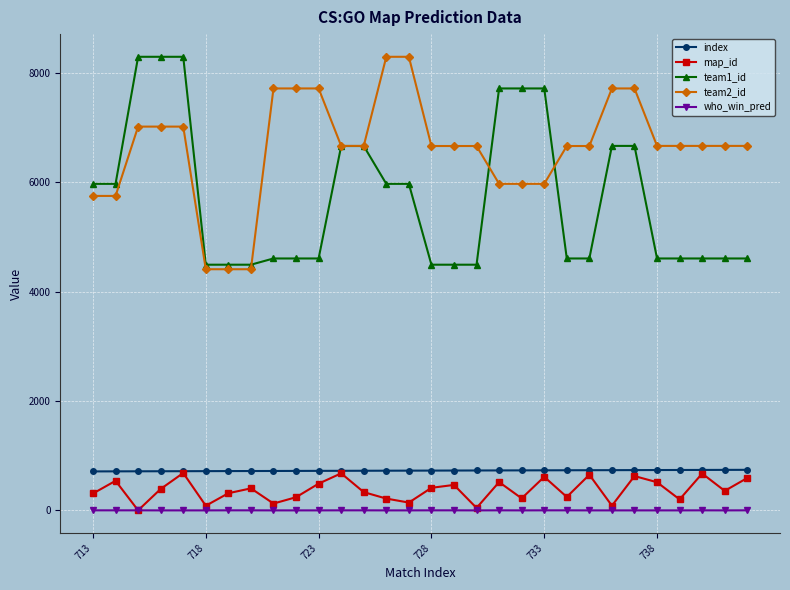

True or false: team2_id and index cross at least once.

False